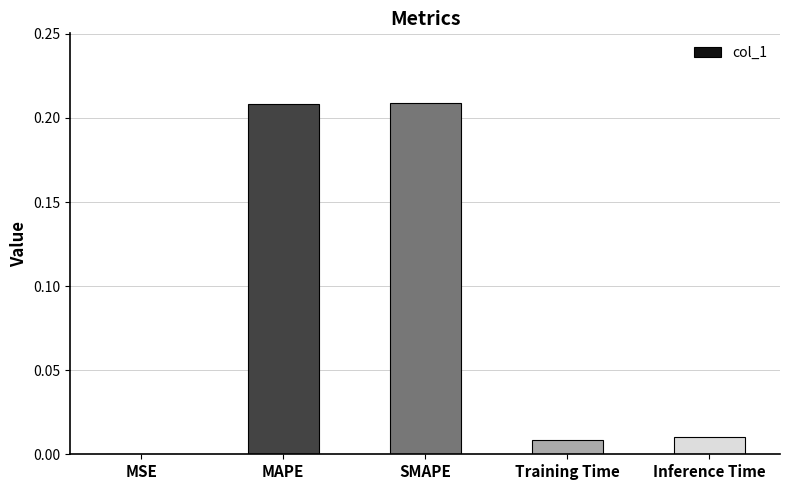

The value at Inference Time is 0.0. True or false?

True